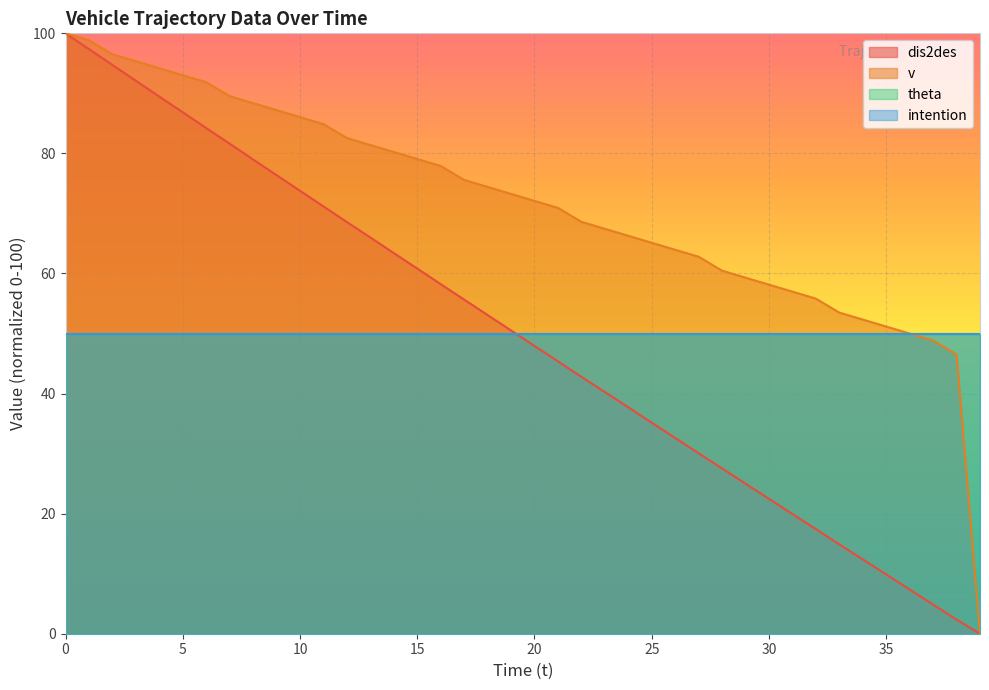

What is the label of the 23rd point from the left?

22